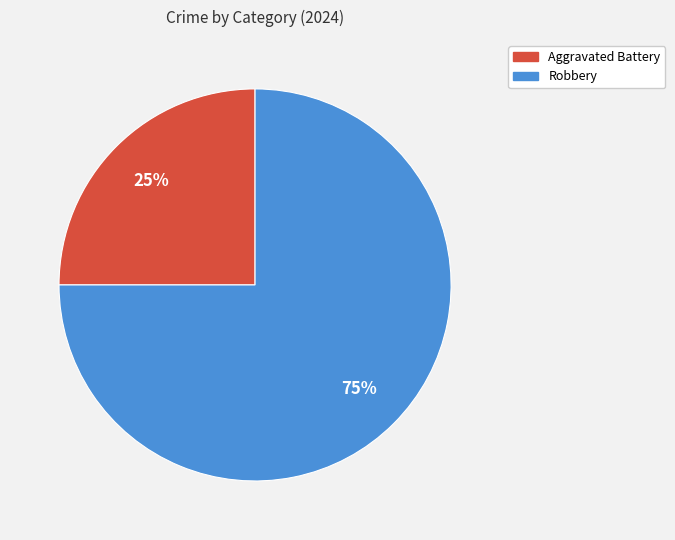

What percentage is the Aggravated Battery slice, to the nearest percent?

25%